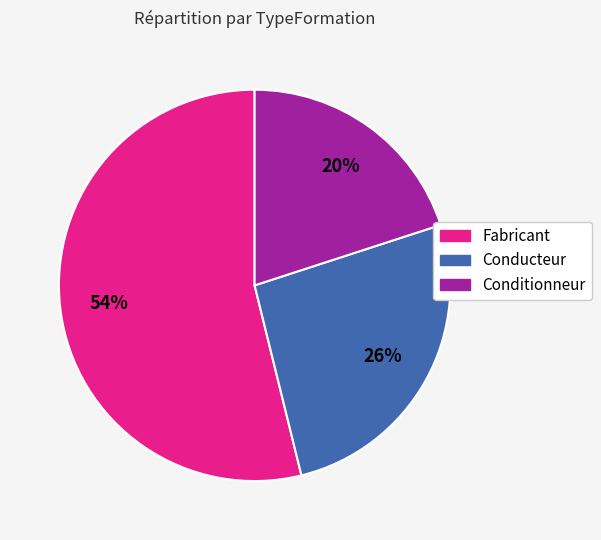

Which has a higher value, Conditionneur or Conducteur?

Conducteur